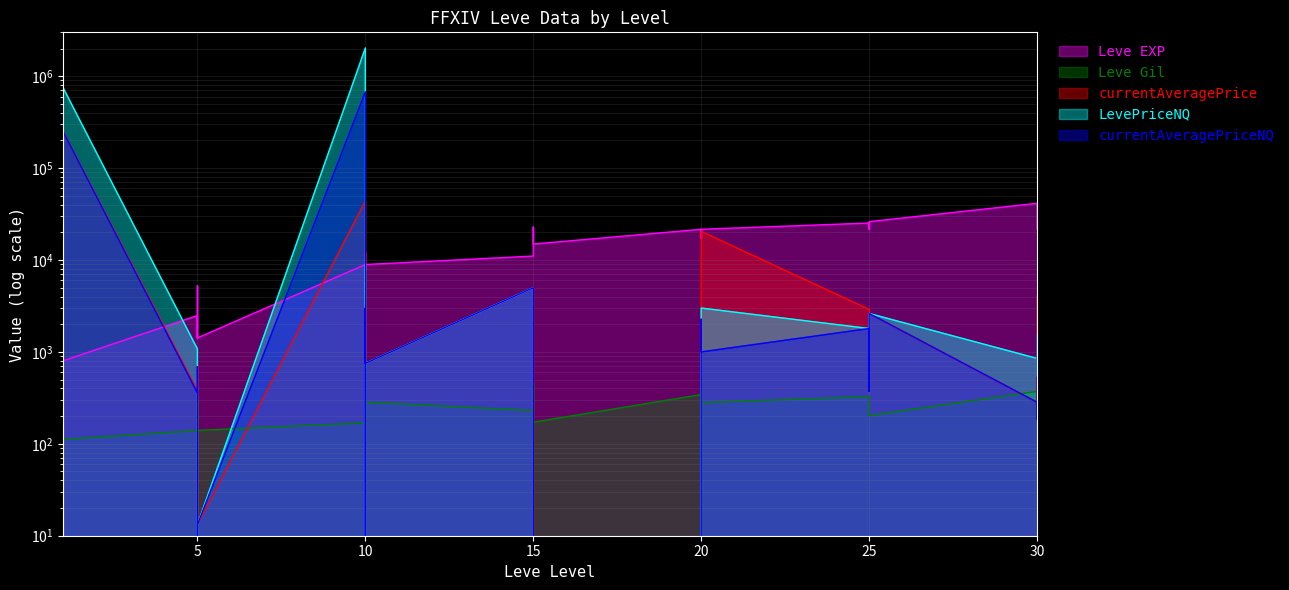

What is the value of the currentAveragePriceNQ point at the 23rd from the left?

283.1